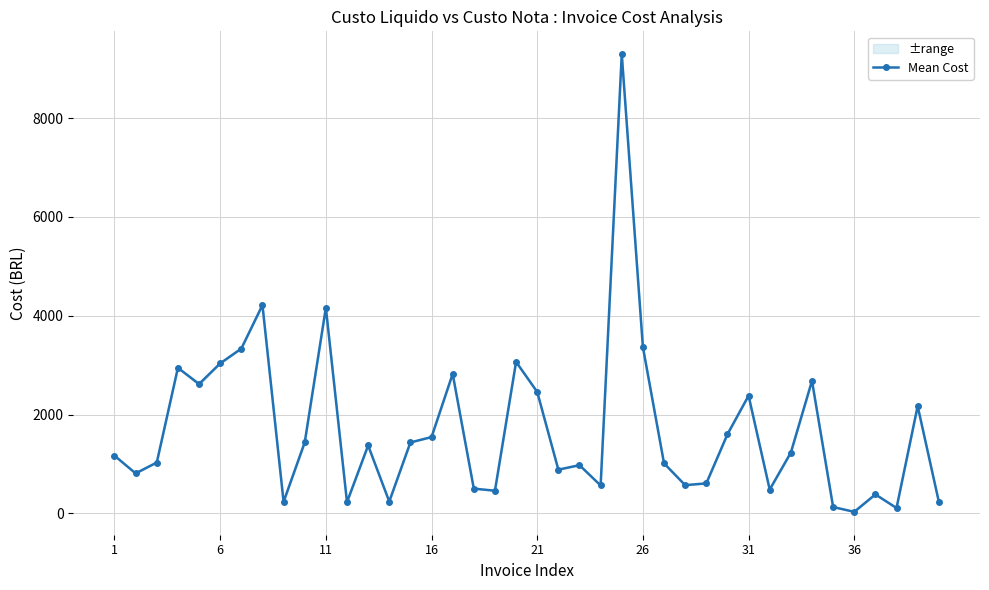

What is the difference between the maximum and minimum values?

9260.8